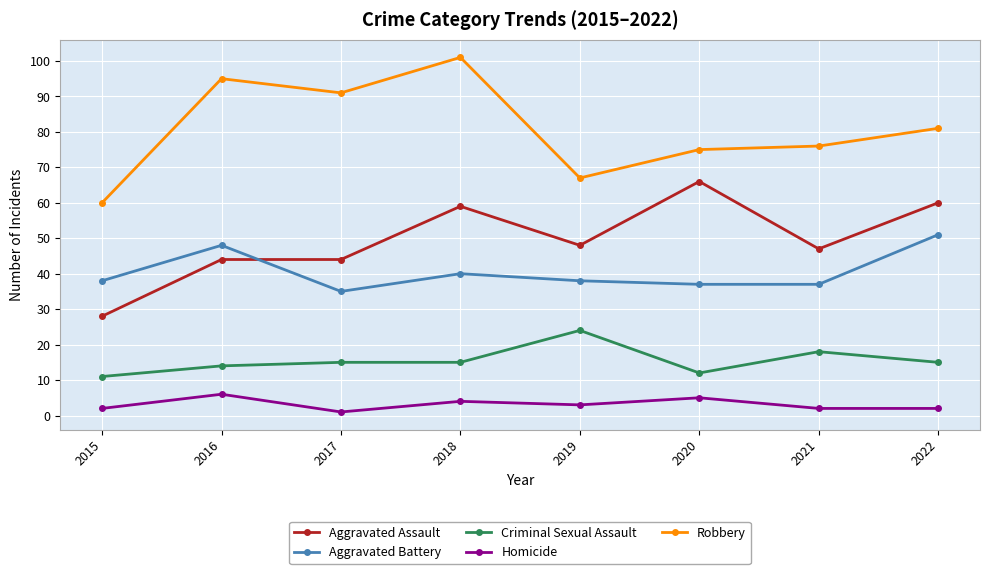

Does the chart display data point markers on the line(s)?

Yes